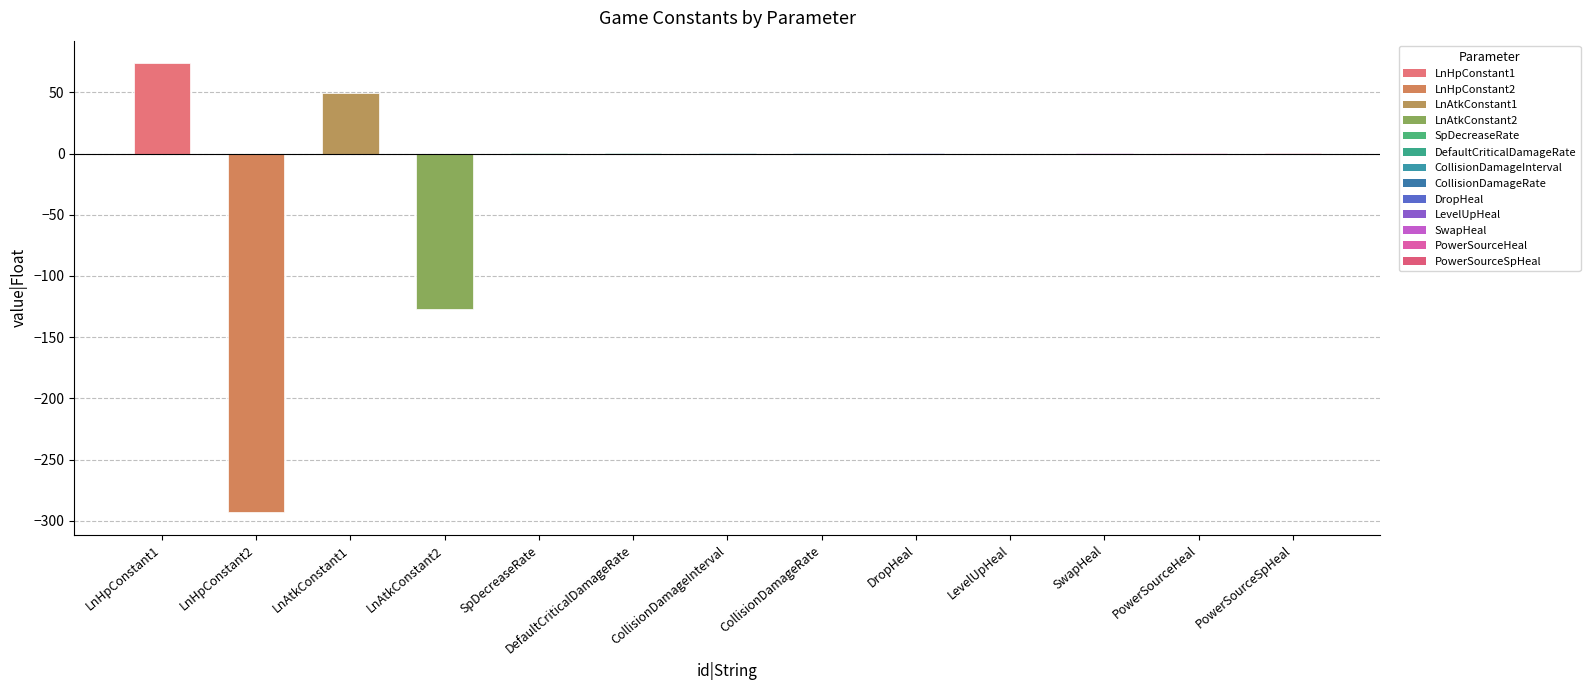

Are the bars grouped side by side (vs. stacked)?

No